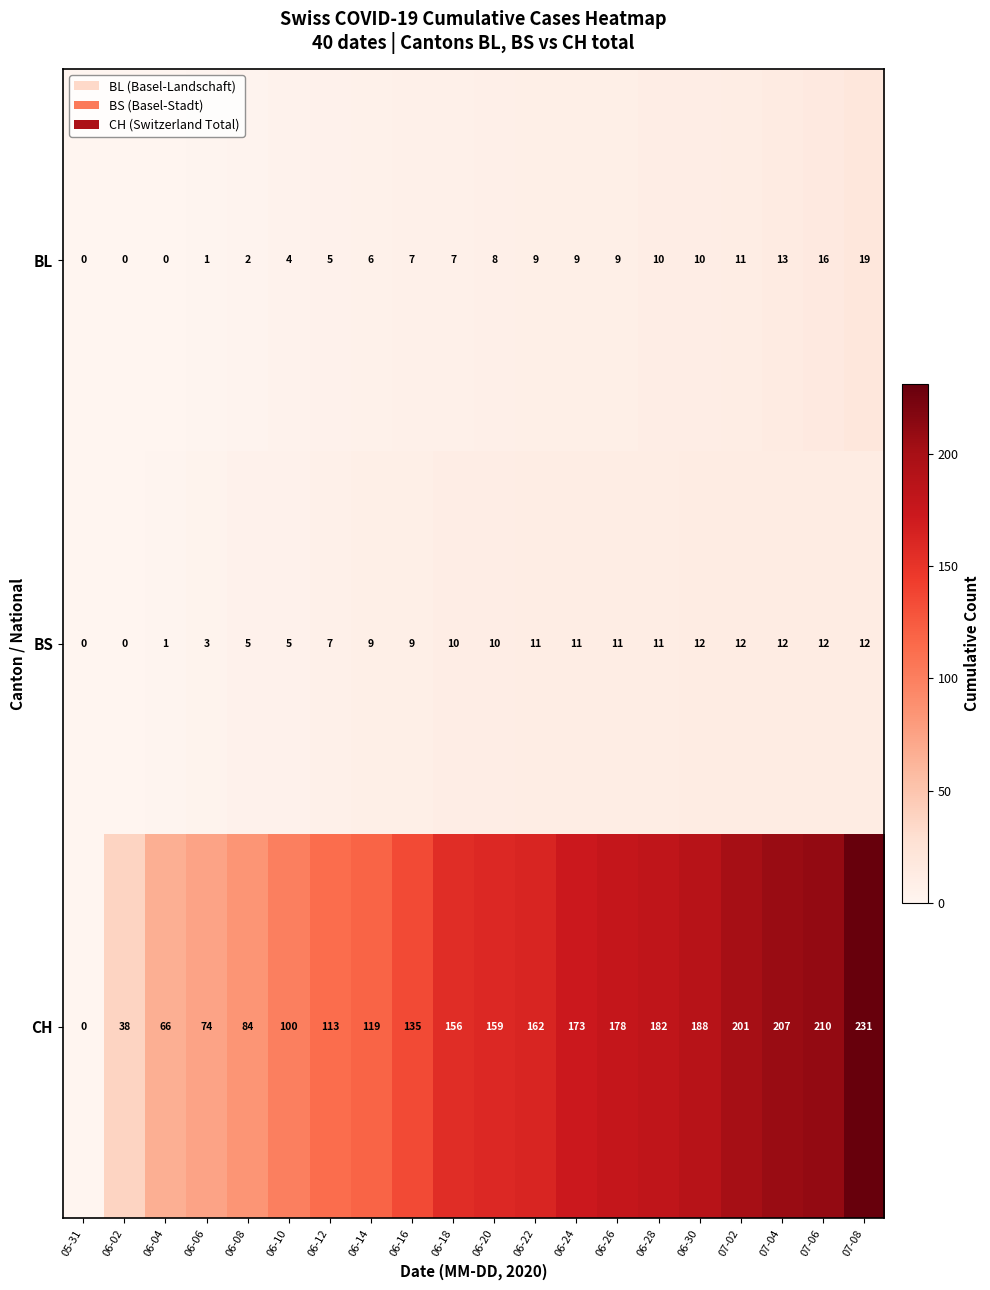

At how many categories does at least one series exceed 56?

18